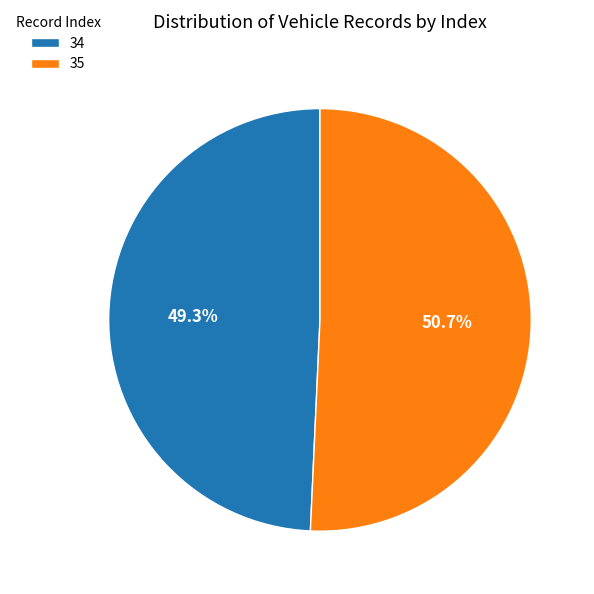

To the nearest percent, what is the difference between the 34 and 35 slice percentages?

1%